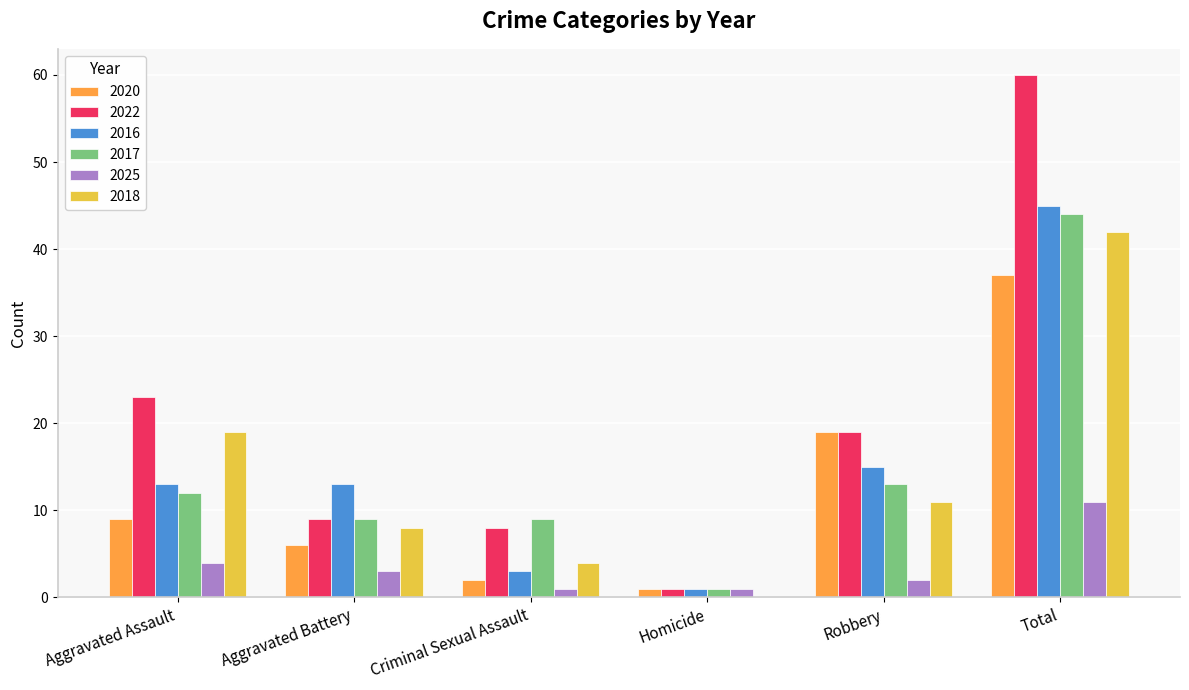

At which label does 2016 reach its peak?

Total